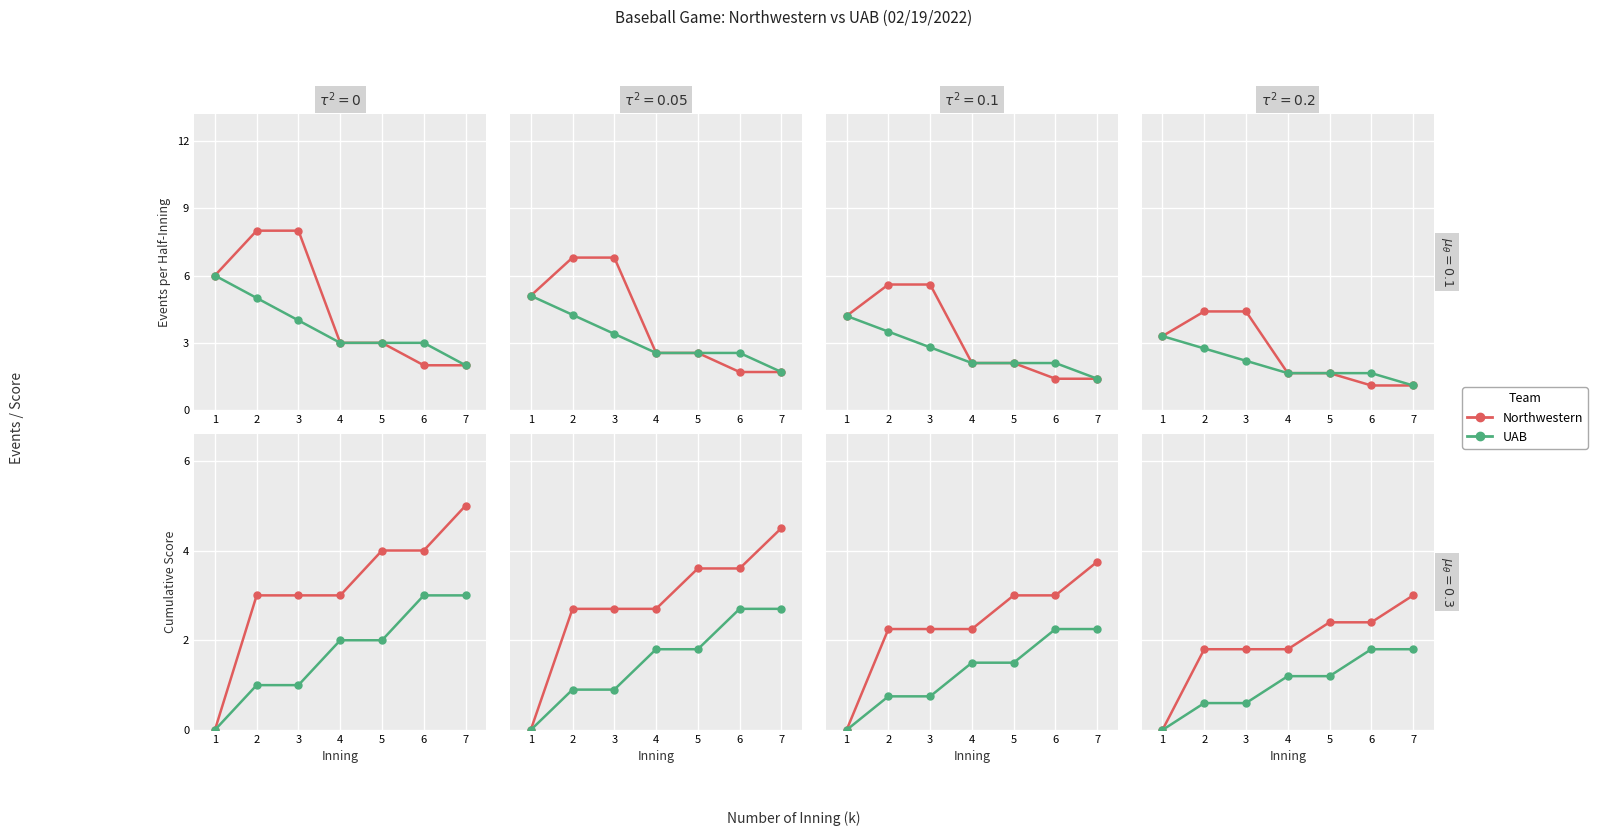

True or false: UAB and Northwestern intersect in this chart.

False